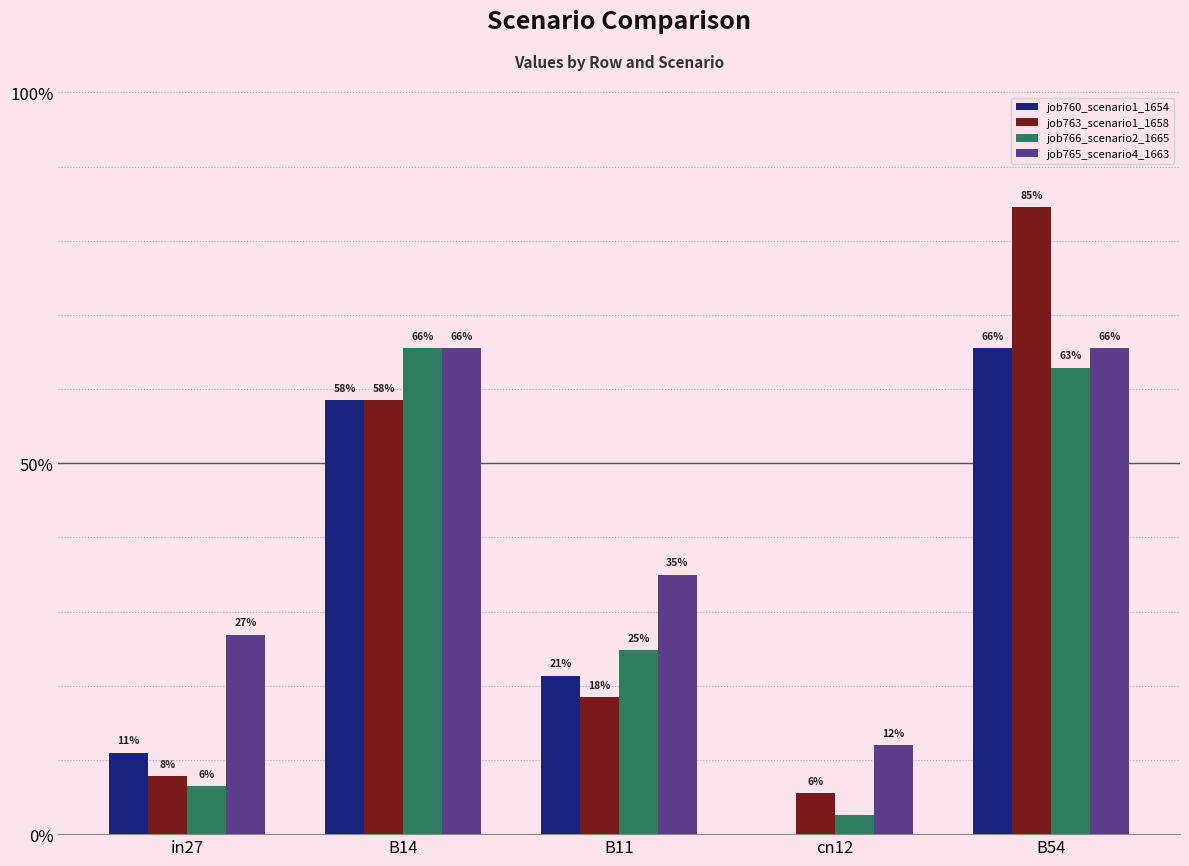

Rank the series by their maximum value, from lowest to highest.

job760_scenario1_1654, job766_scenario2_1665, job765_scenario4_1663, job763_scenario1_1658